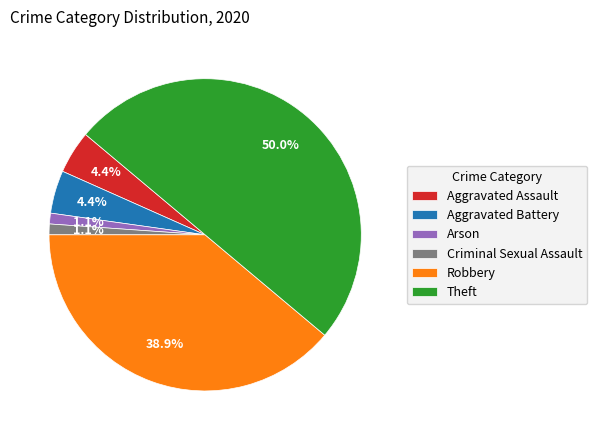

Does Aggravated Assault represent more than half of the total?

No